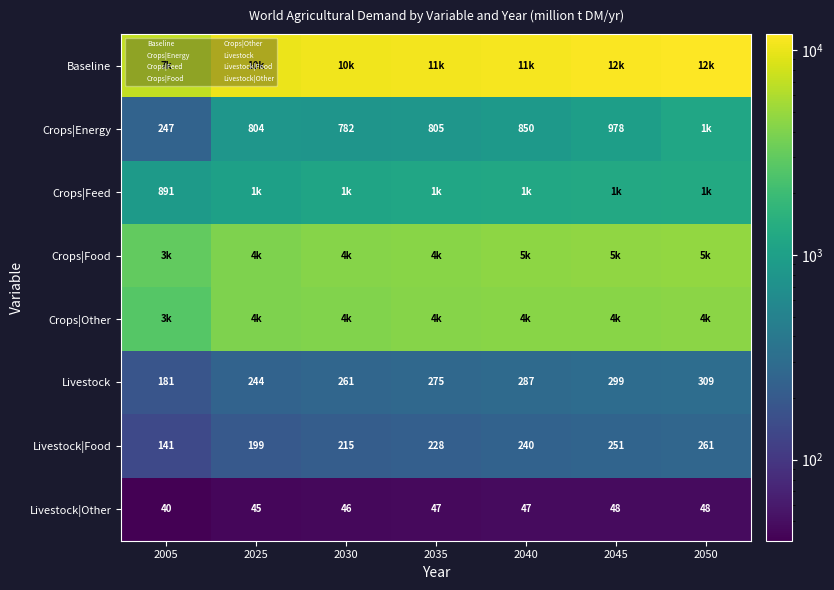

What is the spread (max minus min) of values at 2025?

9997.3